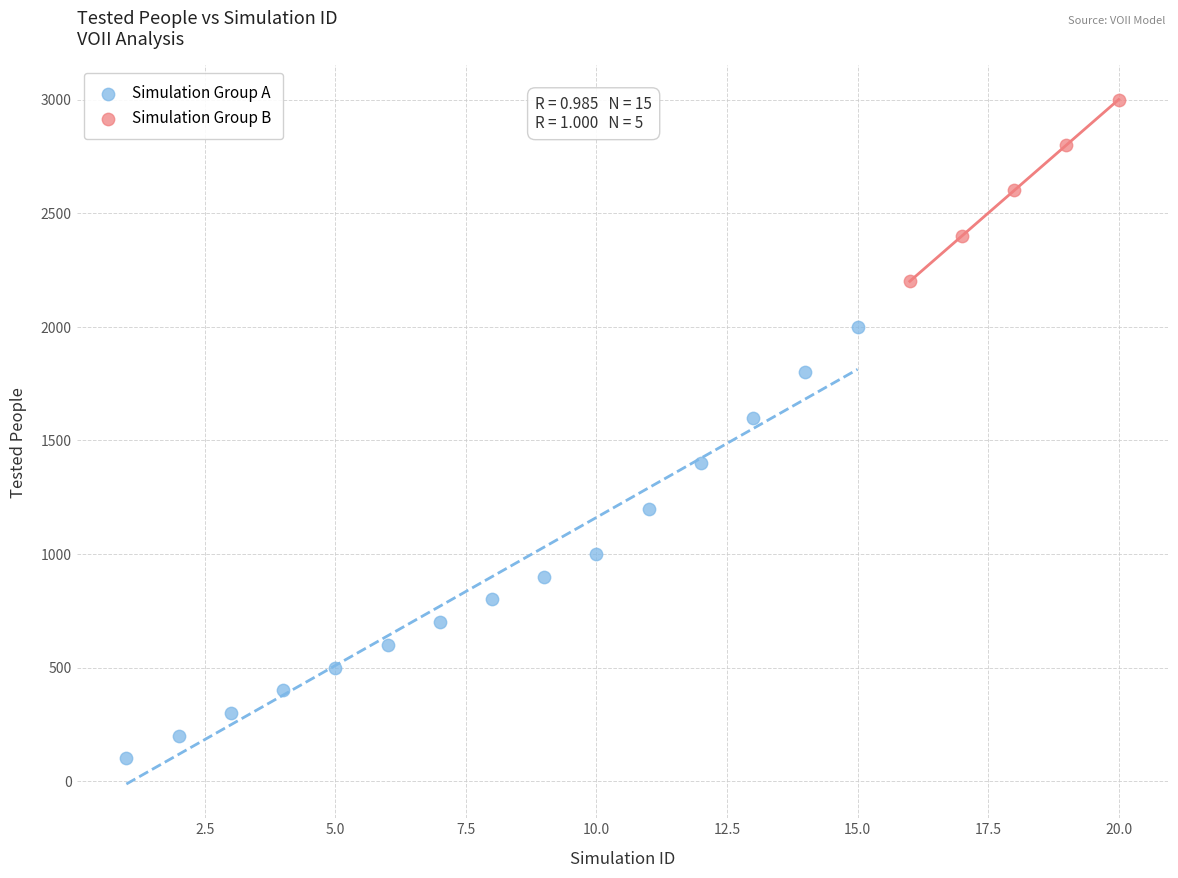

Which series reaches the minimum Y coordinate?

Simulation Group A